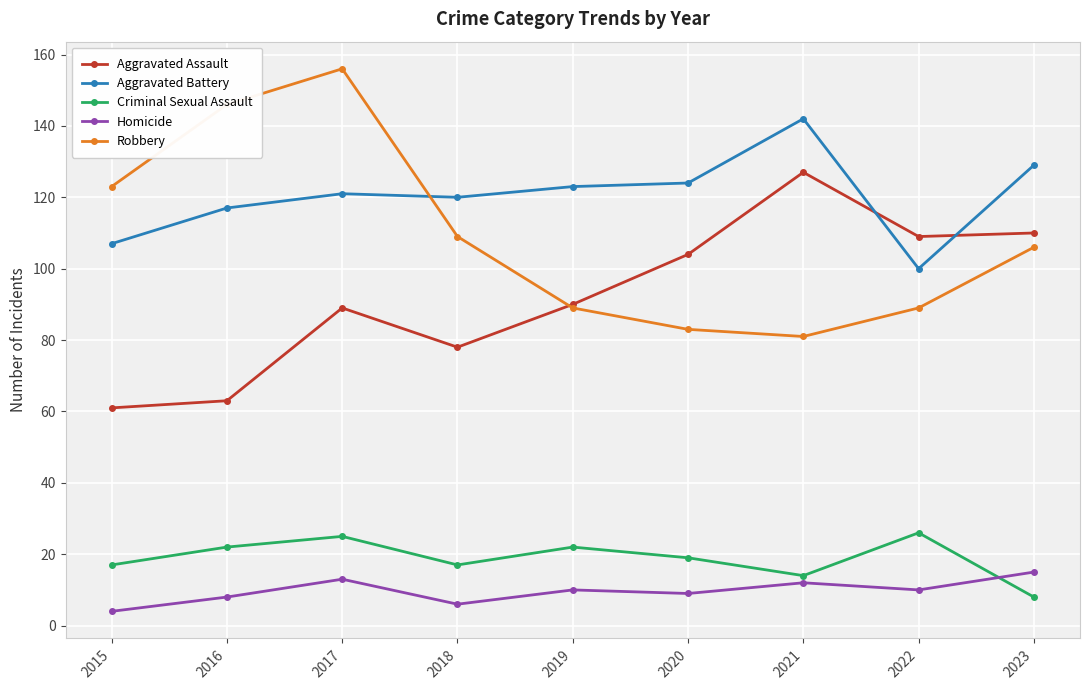

How many lines are shown in the chart?

5